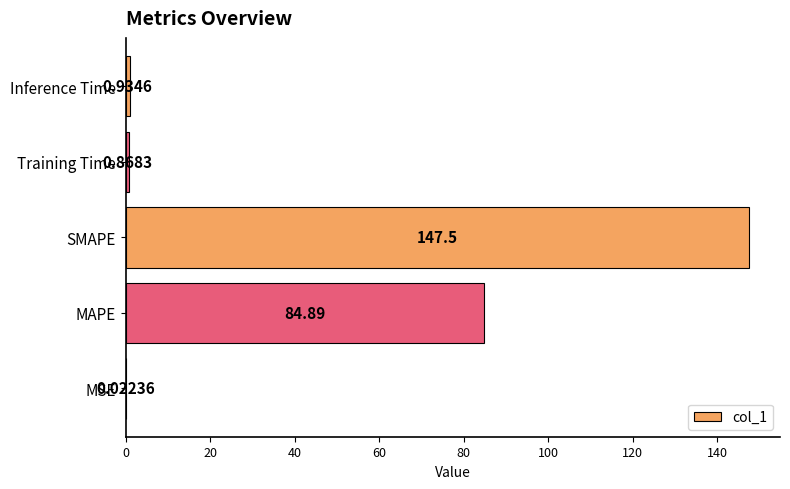

Does the chart contain stacked bars?

No